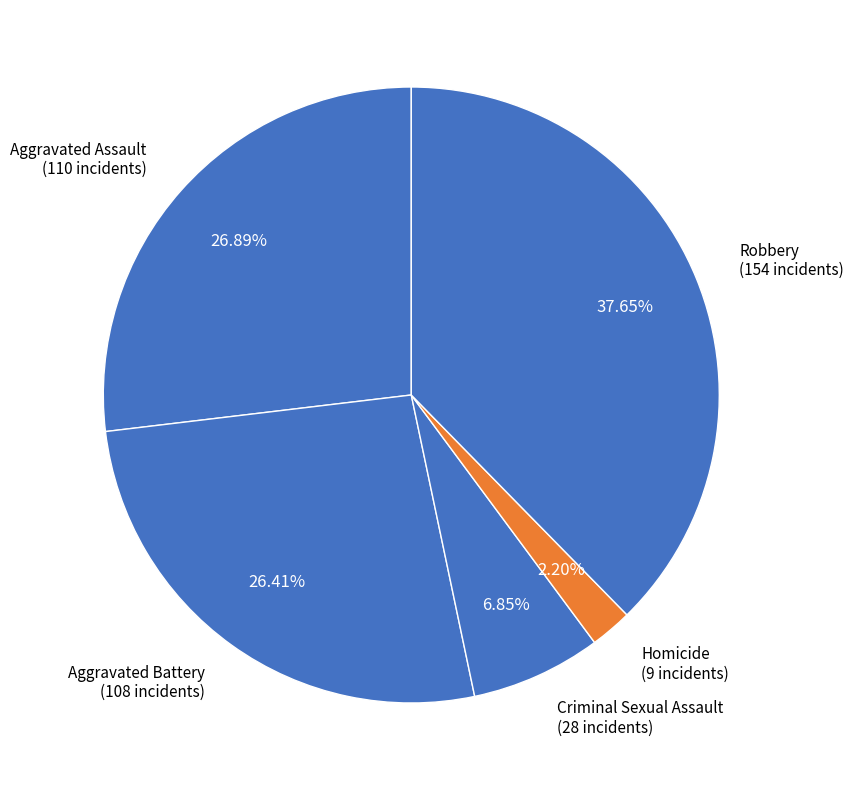

To the nearest percent, what percentage of the pie is Aggravated Battery?

26%